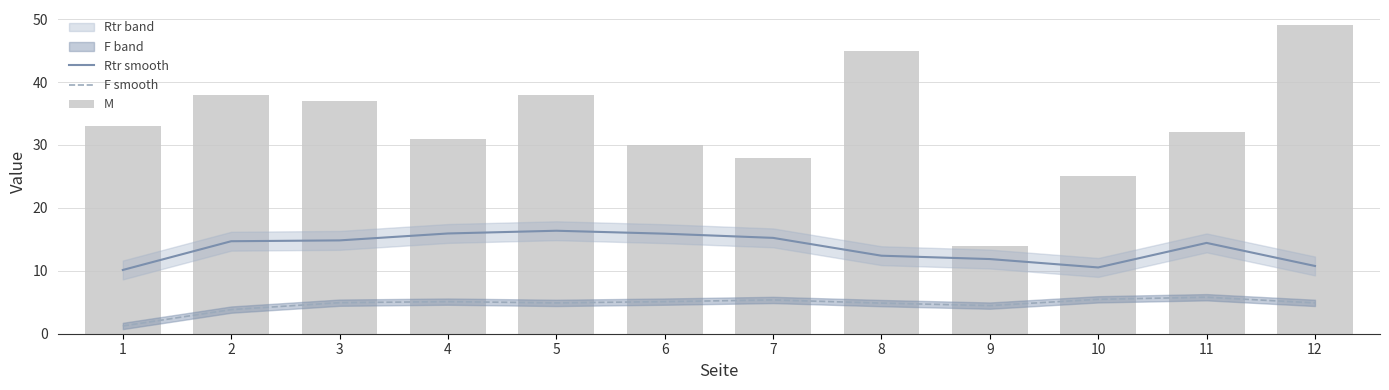

At which category is the sum across all series the highest?

12